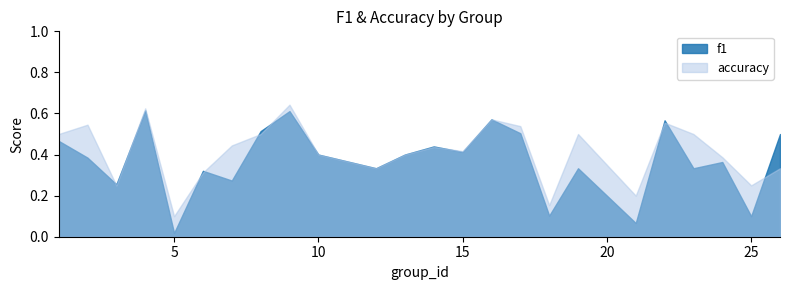

True or false: f1 and accuracy cross at least once.

True